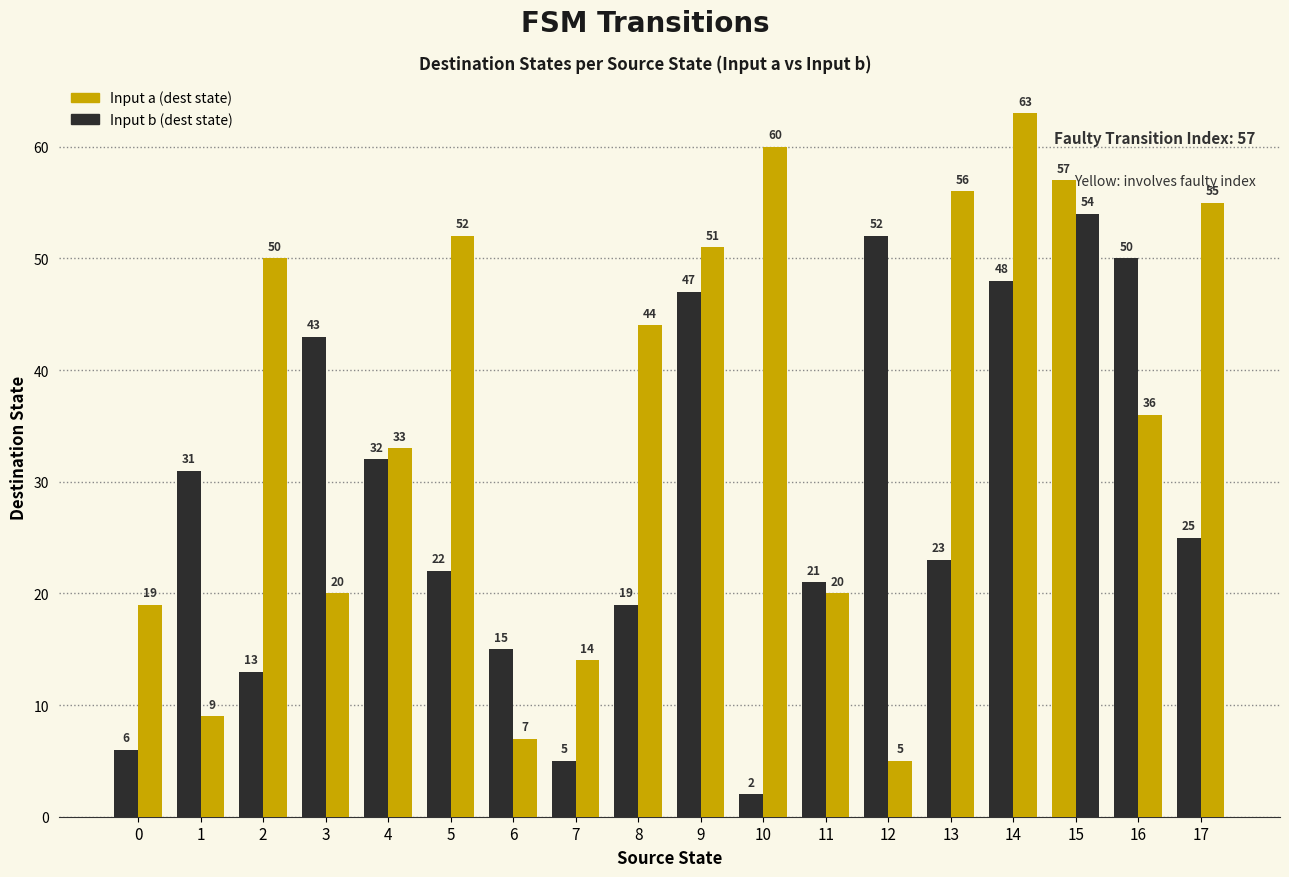

How many series are shown in this chart?

2